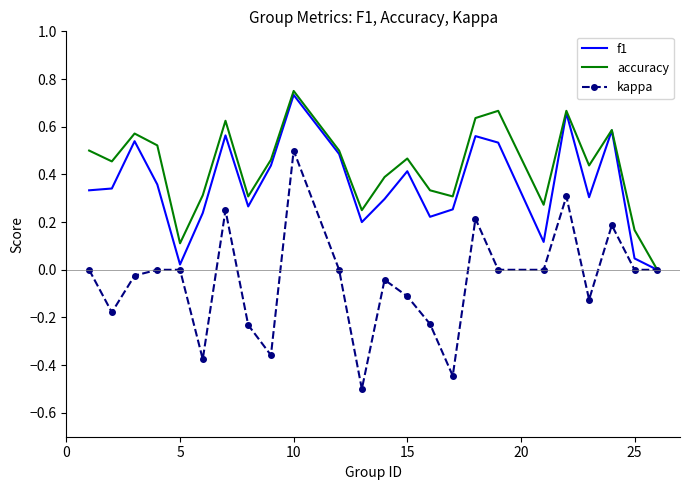

What are all the series names shown in the legend?

f1, accuracy, kappa